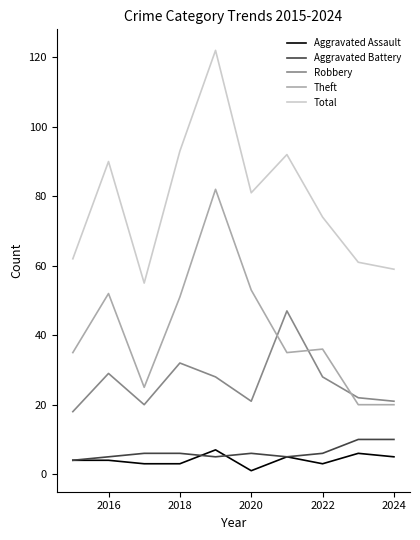

True or false: Robbery and Aggravated Assault cross at least once.

False